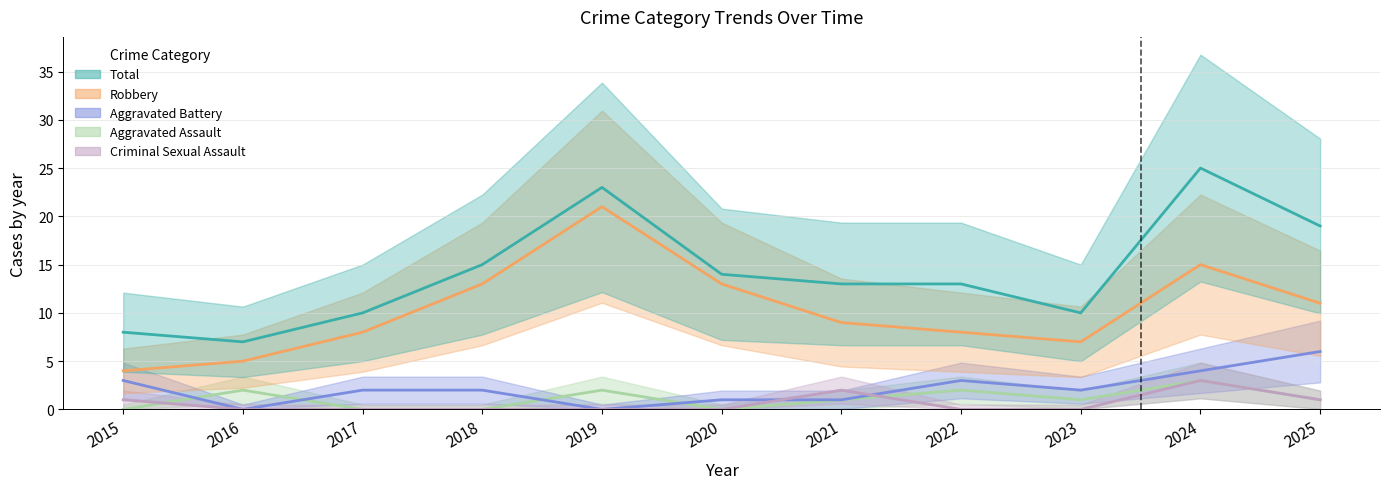

What is the difference between the Total values at 2022 and 2020?

1